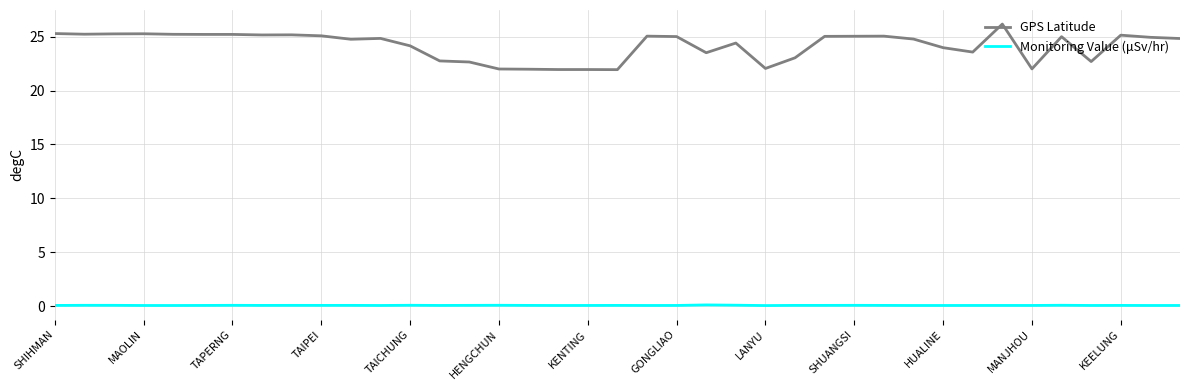

True or false: GPS Latitude and Monitoring Value (μSv/hr) intersect in this chart.

False